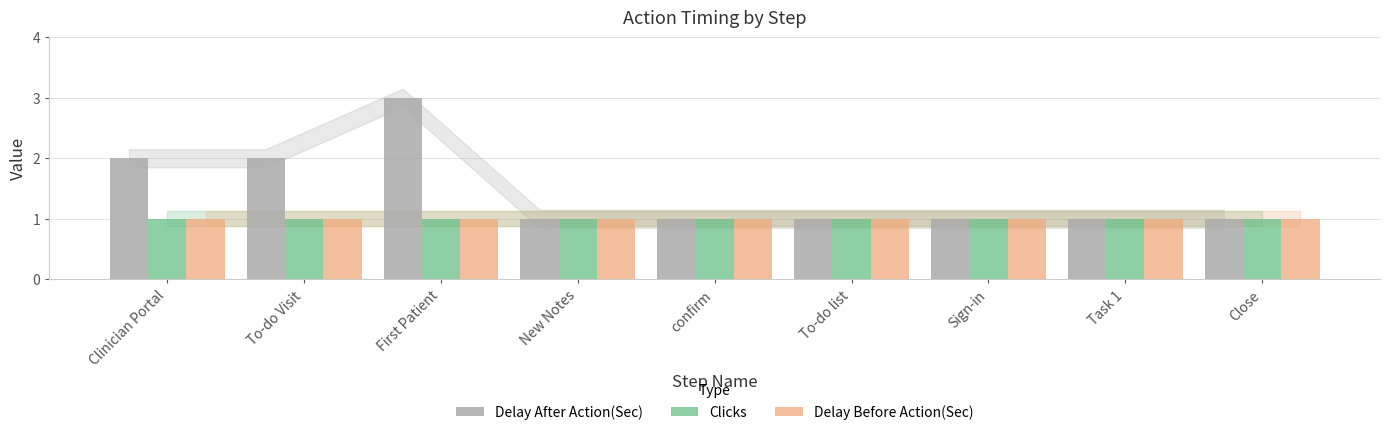

Reading left to right, extract all data points from this chart.

Delay After Action(Sec): 2	2	3	1	1	1	1	1	1
Clicks: 1	1	1	1	1	1	1	1	1
Delay Before Action(Sec): 1	1	1	1	1	1	1	1	1